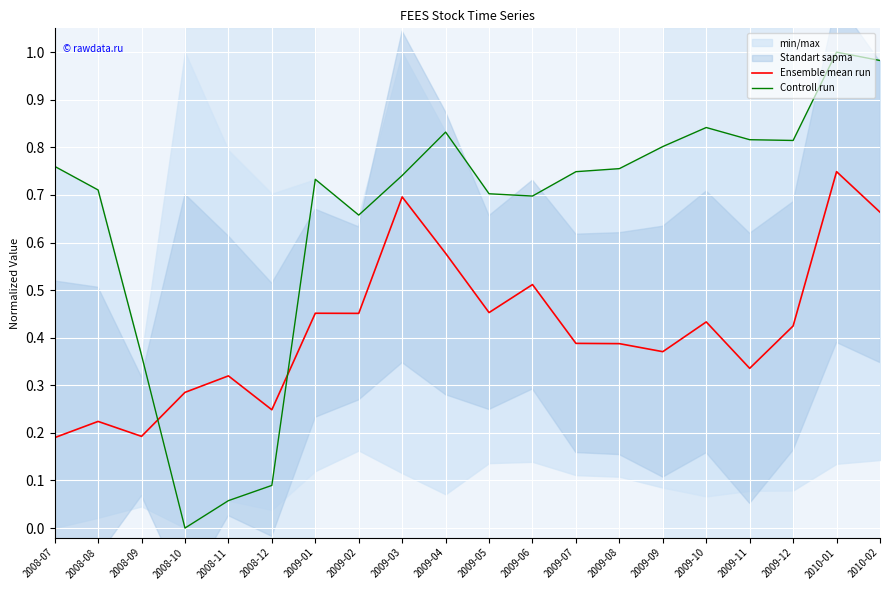

Is it true that Controll run equals 0.1 at 2008-11?

False